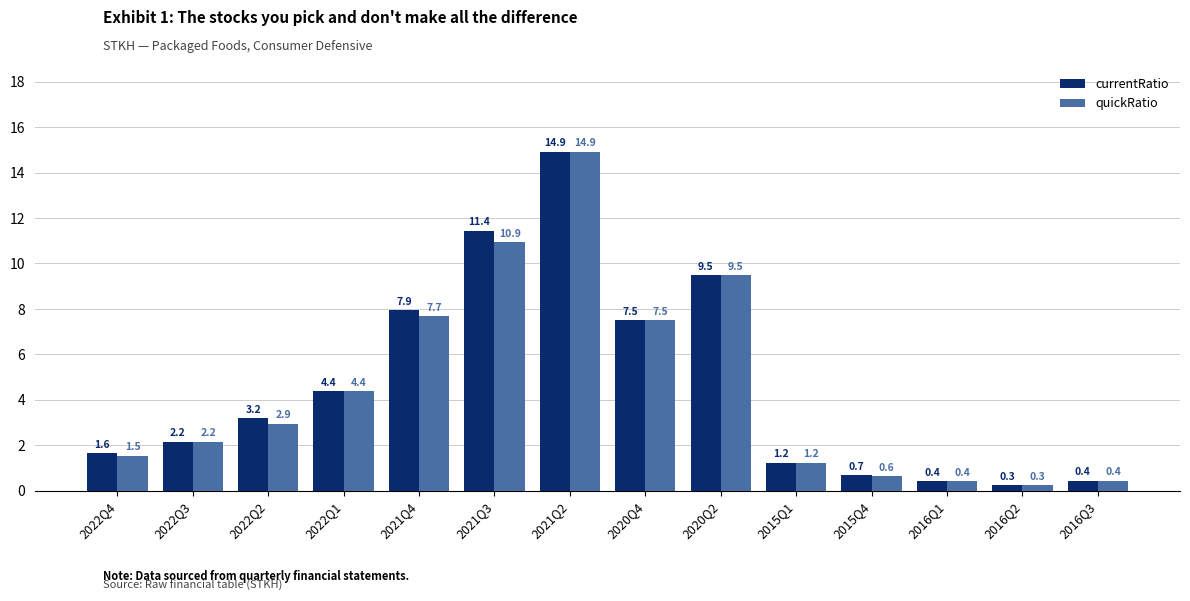

Rank the series by their average value, from highest to lowest.

currentRatio, quickRatio